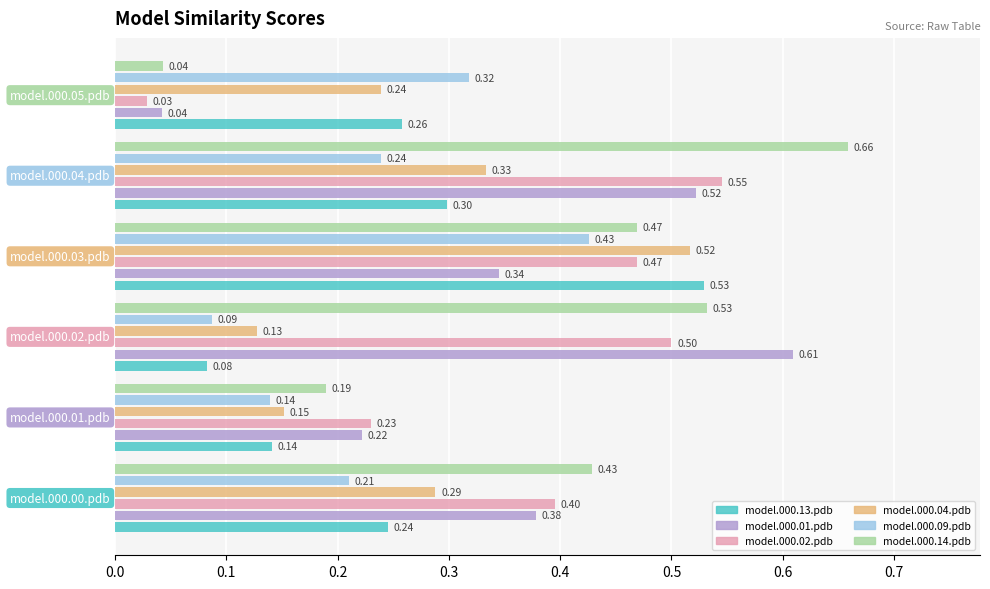

What is the sum of all model.000.01.pdb values?

2.1